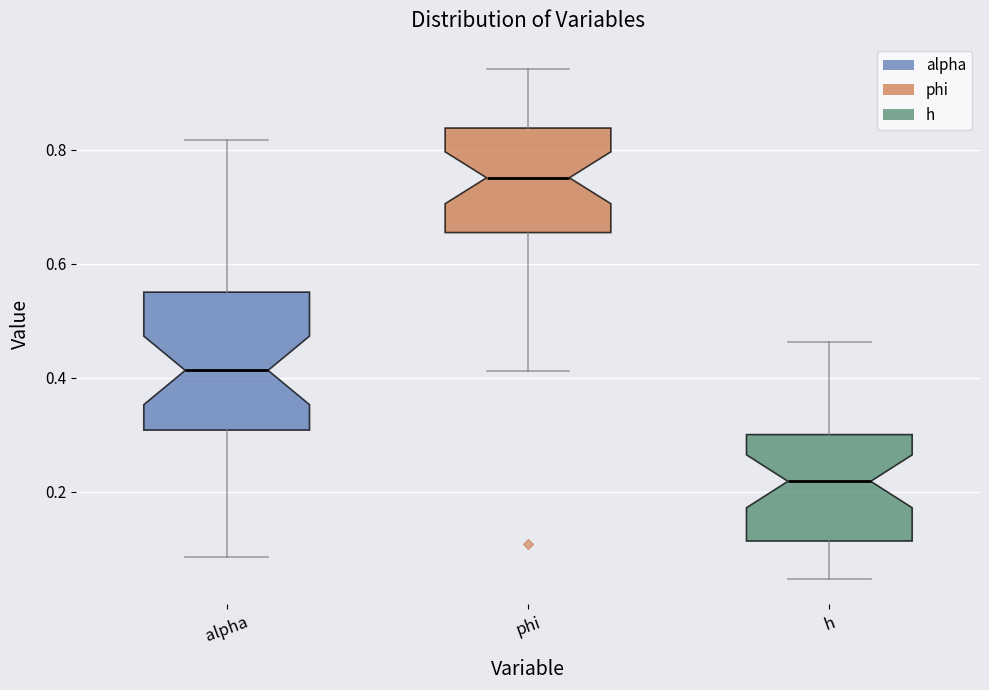

Reading left to right, transcribe this box plot: for each box, give where its median line is, the range the box spans, and where its two whiskers end, as read against the y-axis. The values are not printed on the chart, so give them approximately, as read against the axis.

alpha: median 0.42, box 0.30 to 0.56, whiskers 0.08 to 0.82
phi: median 0.76, box 0.66 to 0.84, whiskers 0.42 to 0.94
h: median 0.22, box 0.12 to 0.30, whiskers 0.04 to 0.46